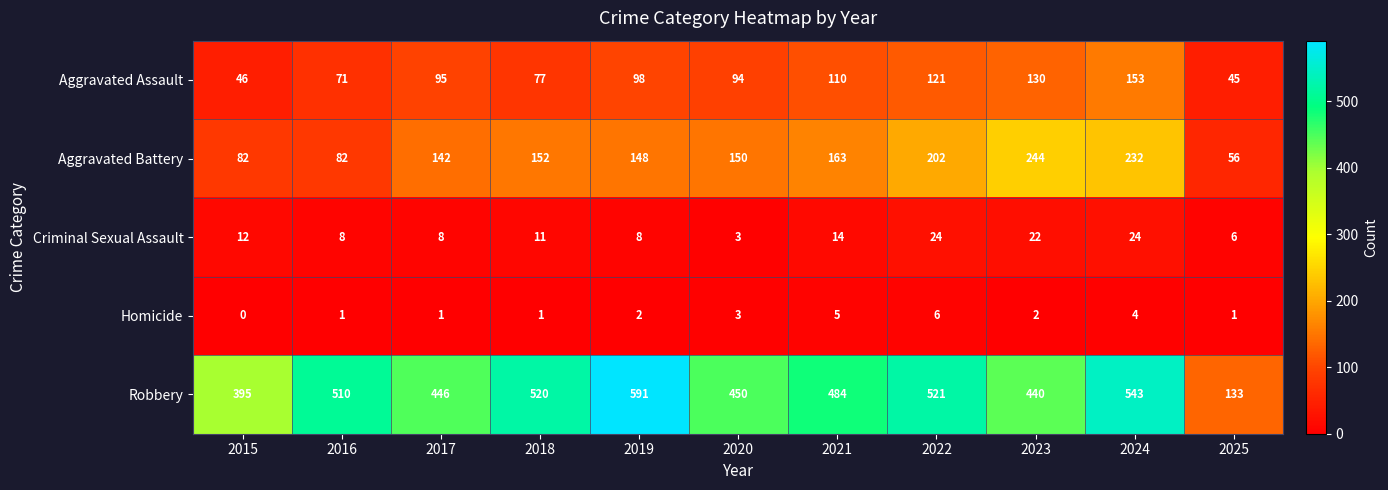

List the series in order of their peak value, highest first.

Robbery, Aggravated Battery, Aggravated Assault, Criminal Sexual Assault, Homicide